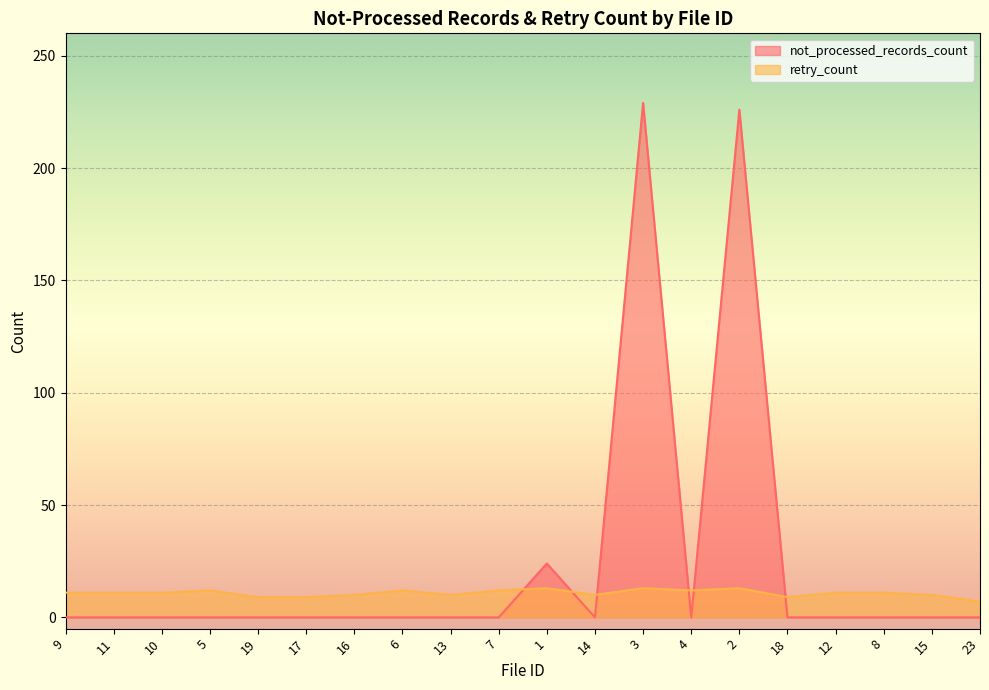

Count the retry_count values in the range 10 to 12.

13